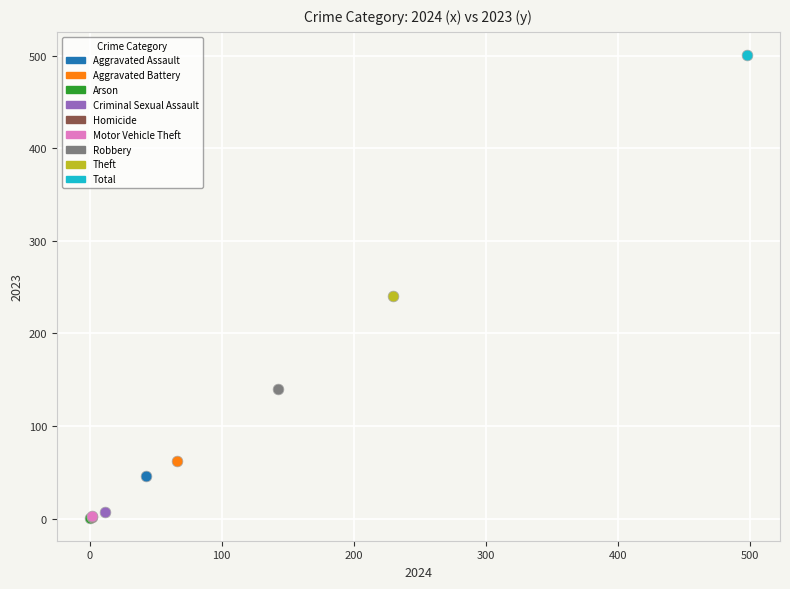

What are all the series names shown in the legend?

Aggravated Assault, Aggravated Battery, Arson, Criminal Sexual Assault, Homicide, Motor Vehicle Theft, Robbery, Theft, Total